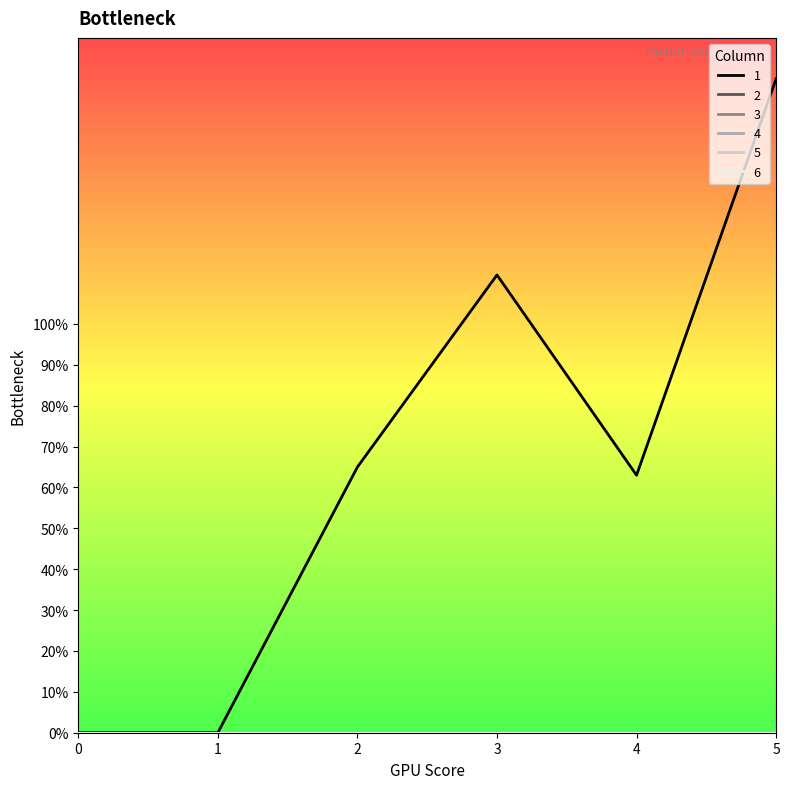

Is it true that 4 equals 0 at 2?

True